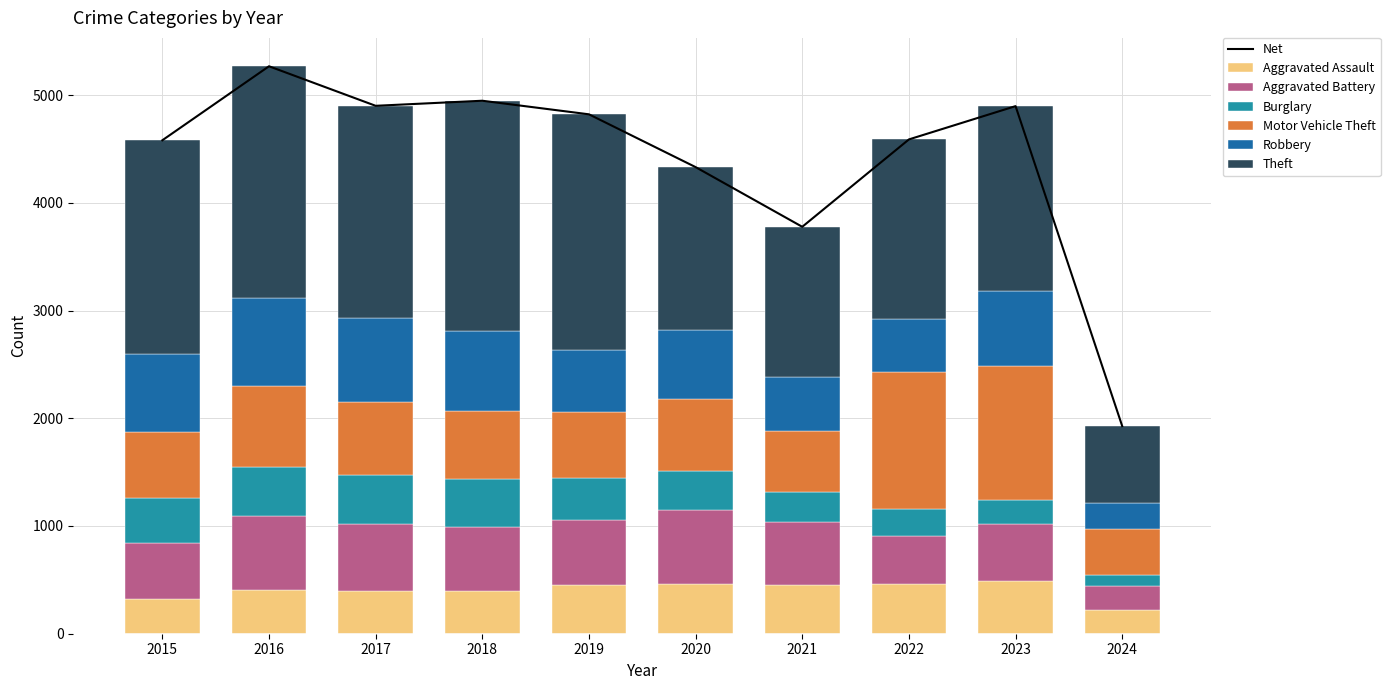

List the labels in order of Aggravated Battery value, smallest first.

2024, 2022, 2015, 2023, 2021, 2018, 2019, 2017, 2020, 2016